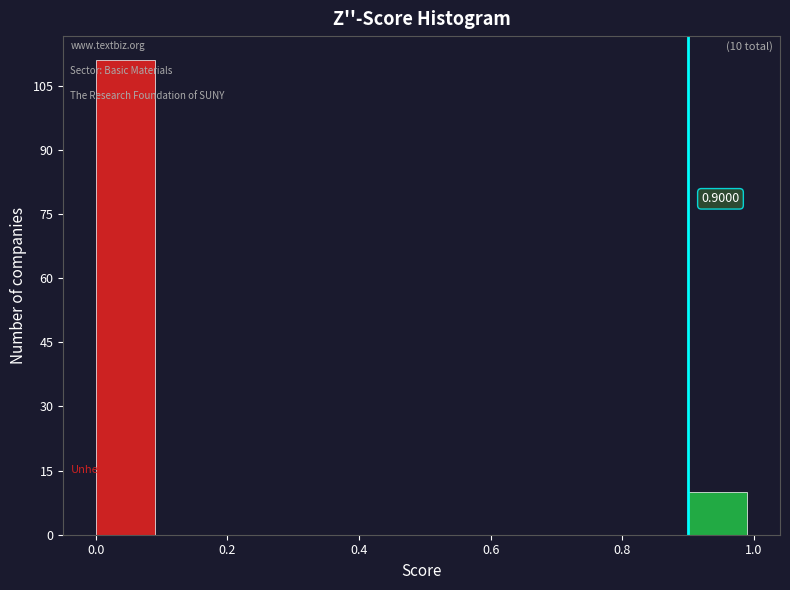

Which range on the x-axis has the tallest bar?

0.0 to 0.1